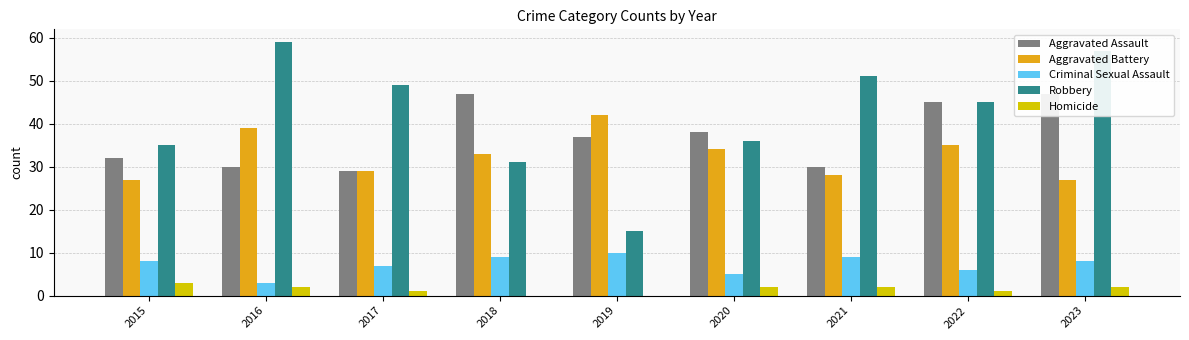

The value of Robbery at 2023 is 92. True or false?

False